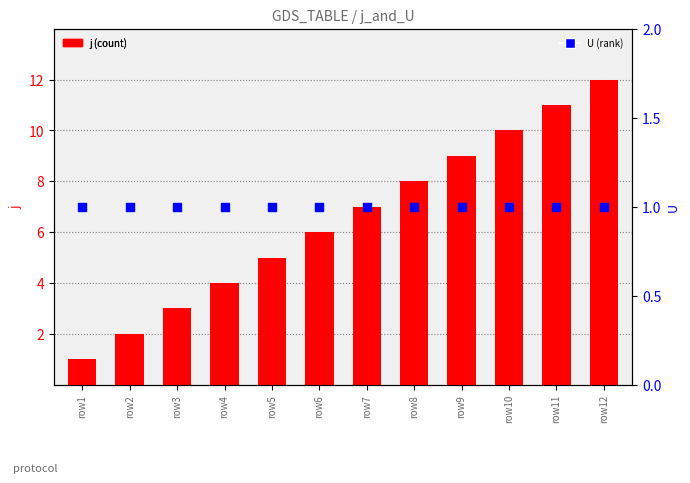

At which category is the sum across all series the highest?

row12